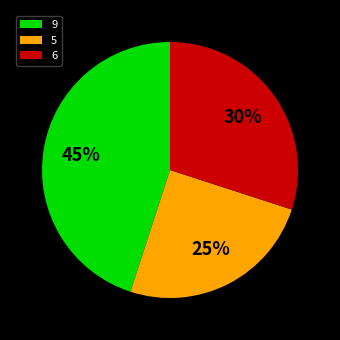

Approximately how many times larger is the value at 5 compared to 9?

0.6